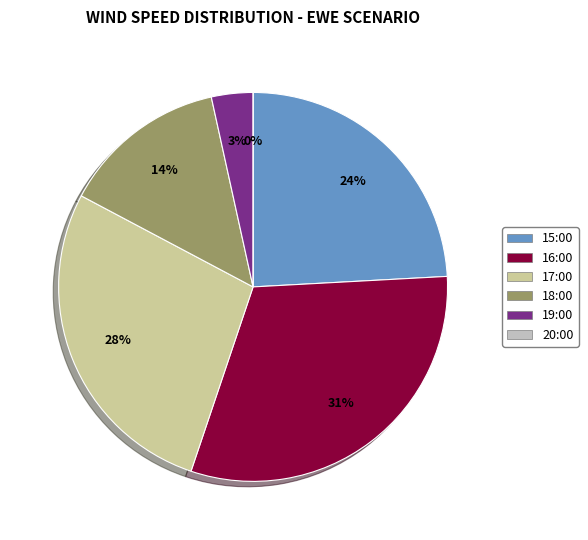

To the nearest percent, what is the average slice percentage?

17%